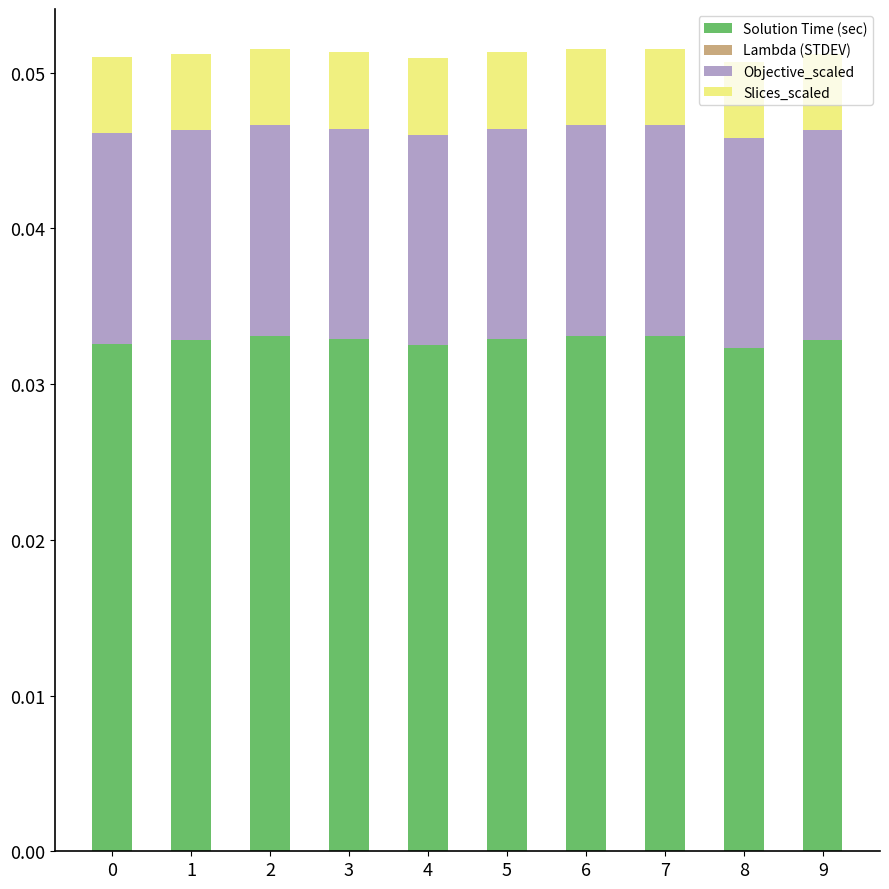

True or false: Solution Time (sec) has a value of 0.1 at 8.

False